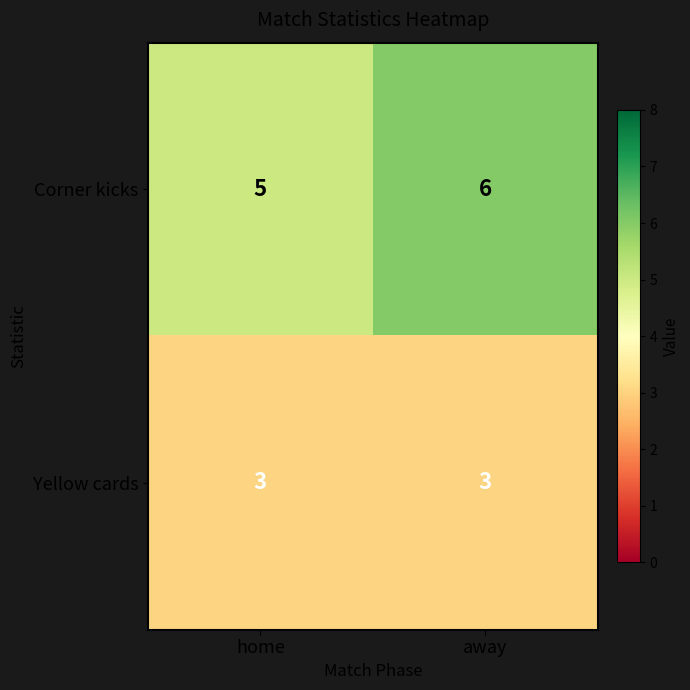

Rank the series at away from lowest to highest value.

Yellow cards, Corner kicks